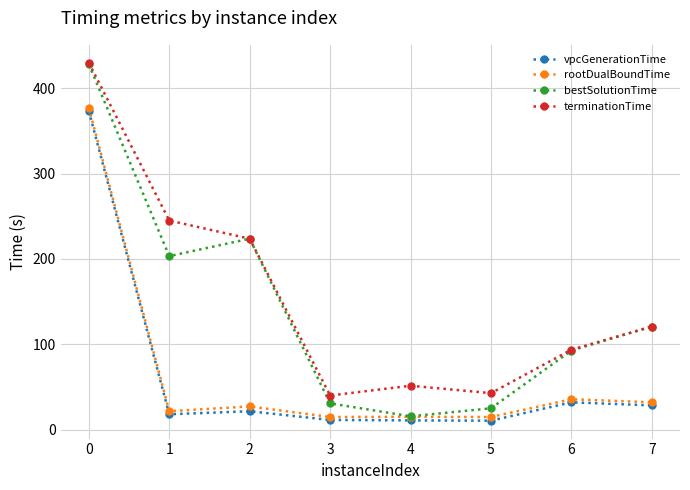

What is the sum of all terminationTime values?

1247.9